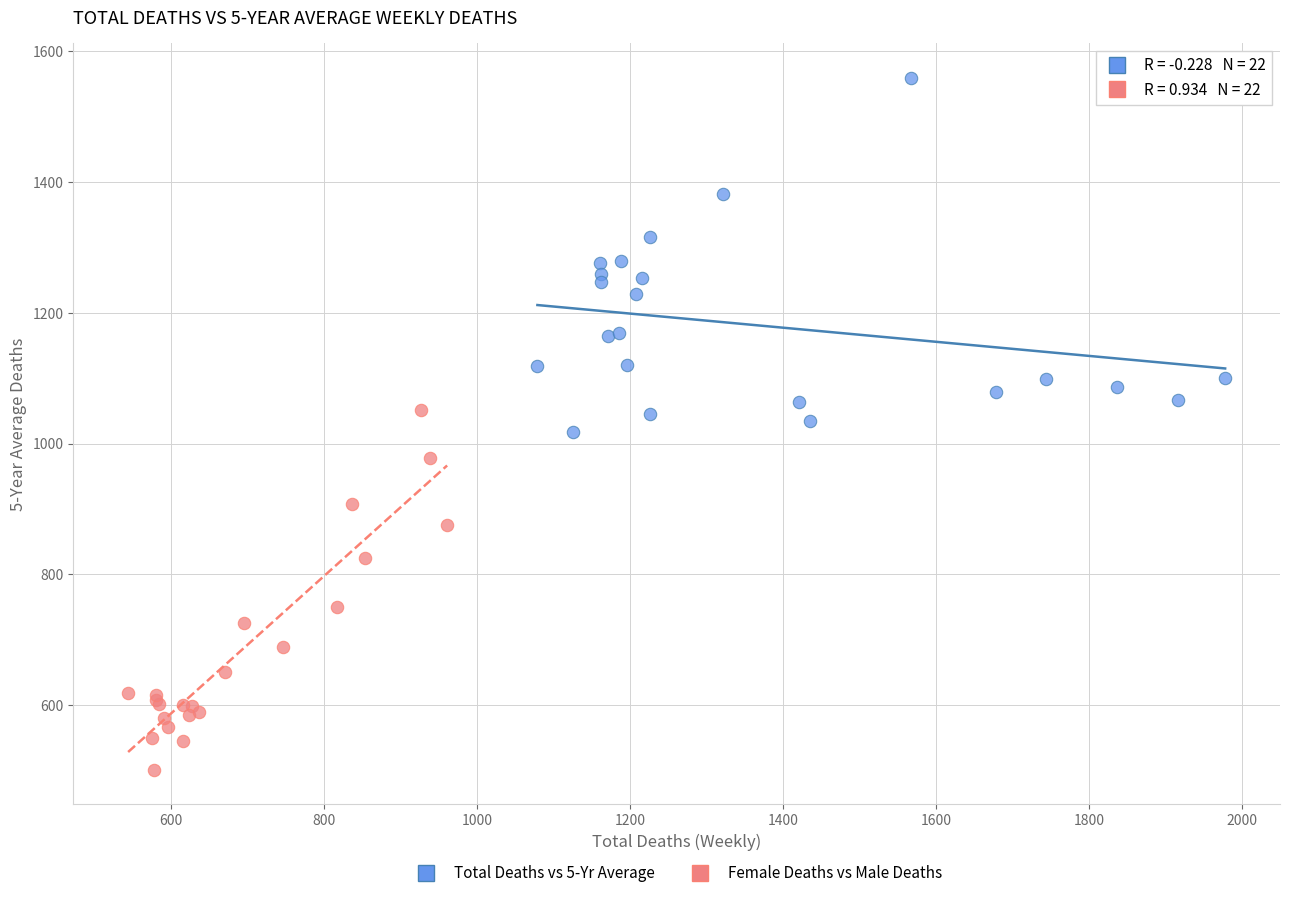

Which series reaches the maximum Y coordinate?

Total Deaths vs 5-Yr Average